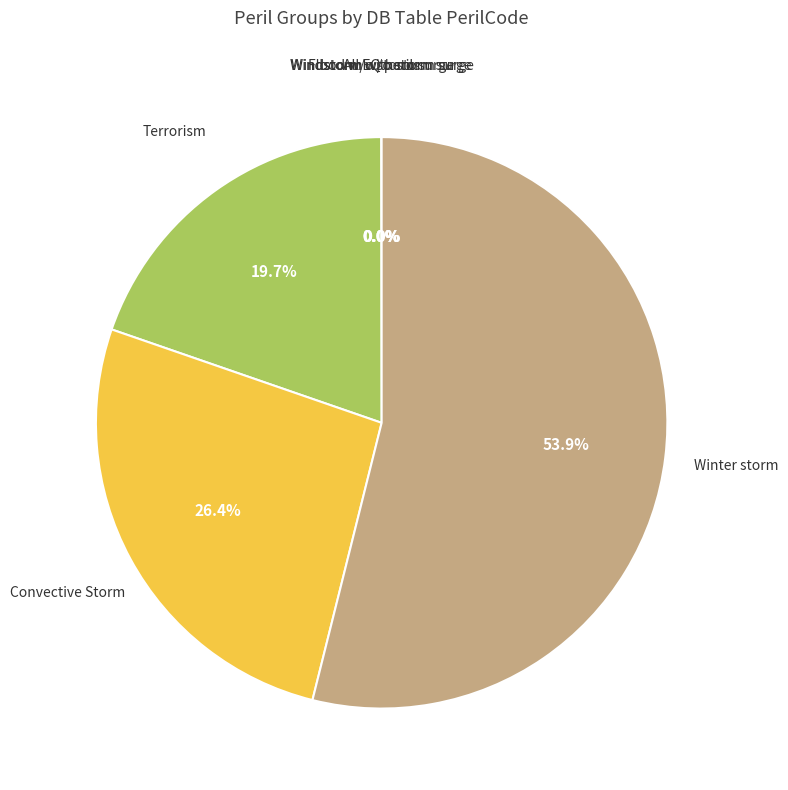

How much of the chart is everything except Winter storm?

46.1%